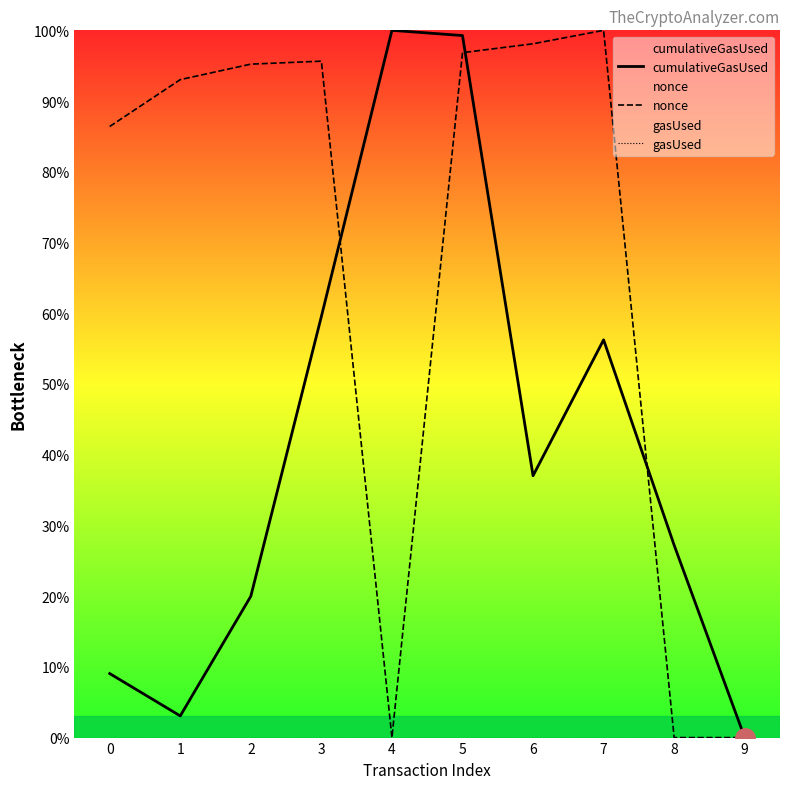

The cumulativeGasUsed series shows 5.2 at 0. True or false?

False